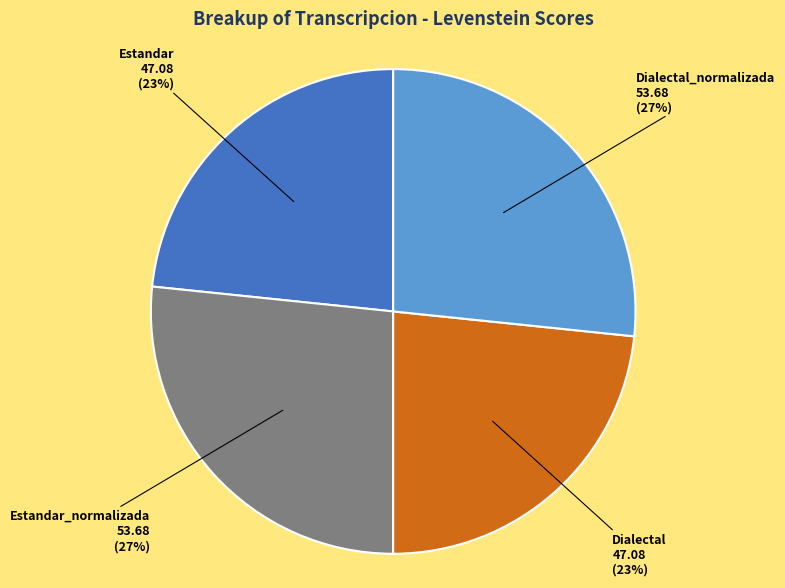

The Dialectal slice represents 23% of the pie. True or false?

True